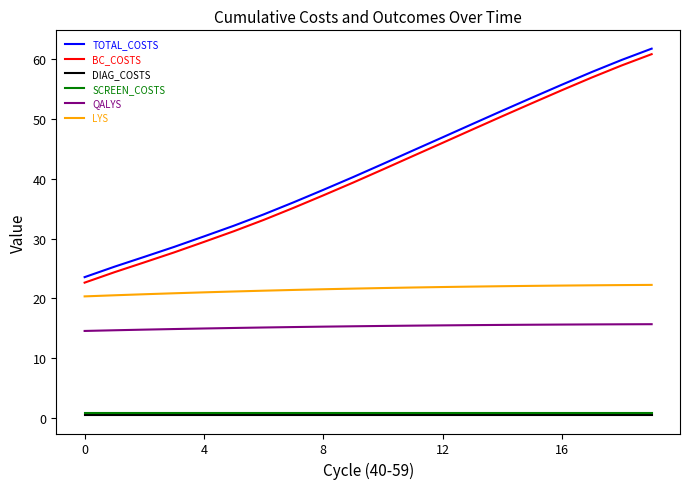

True or false: QALYS and SCREEN_COSTS intersect in this chart.

False